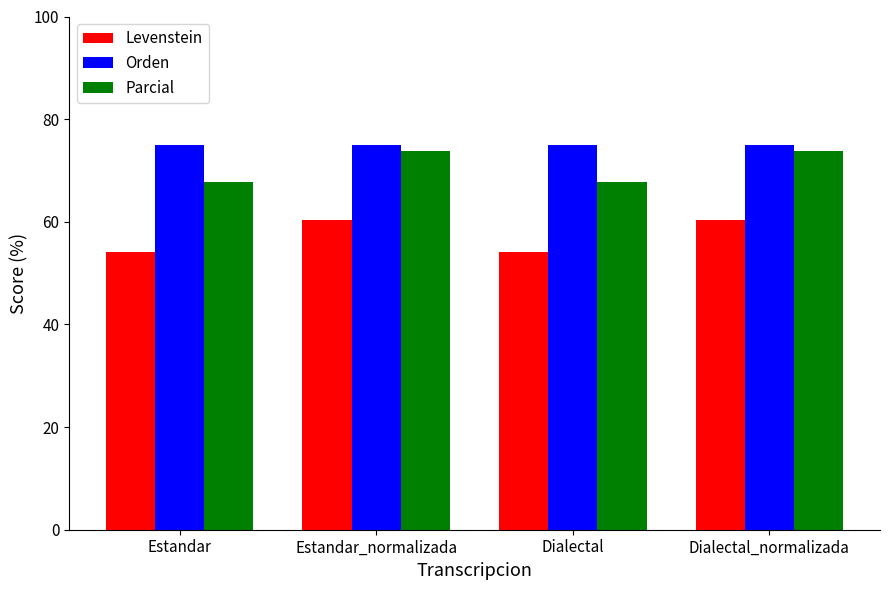

What is the label of the 3rd bar from the left?

Dialectal